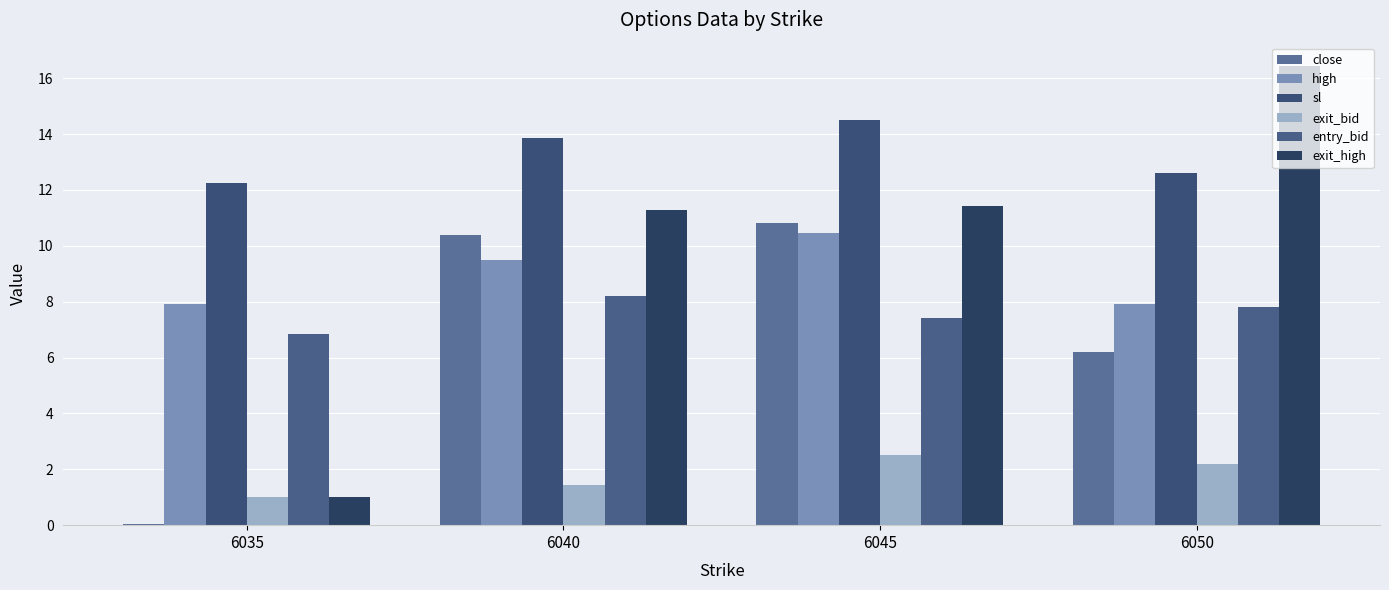

How many data points does each series have?

4